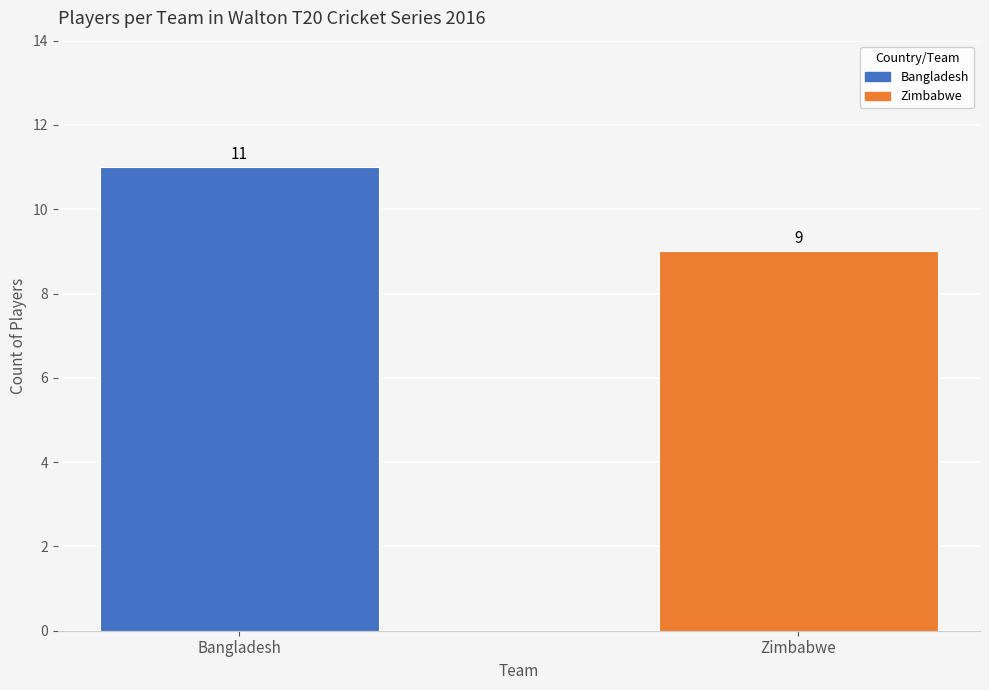

What position from the left is Zimbabwe?

2